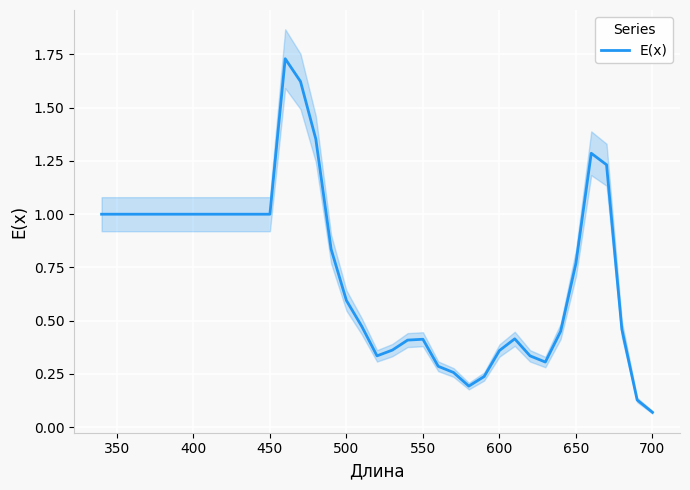

How many lines are shown in the chart?

1